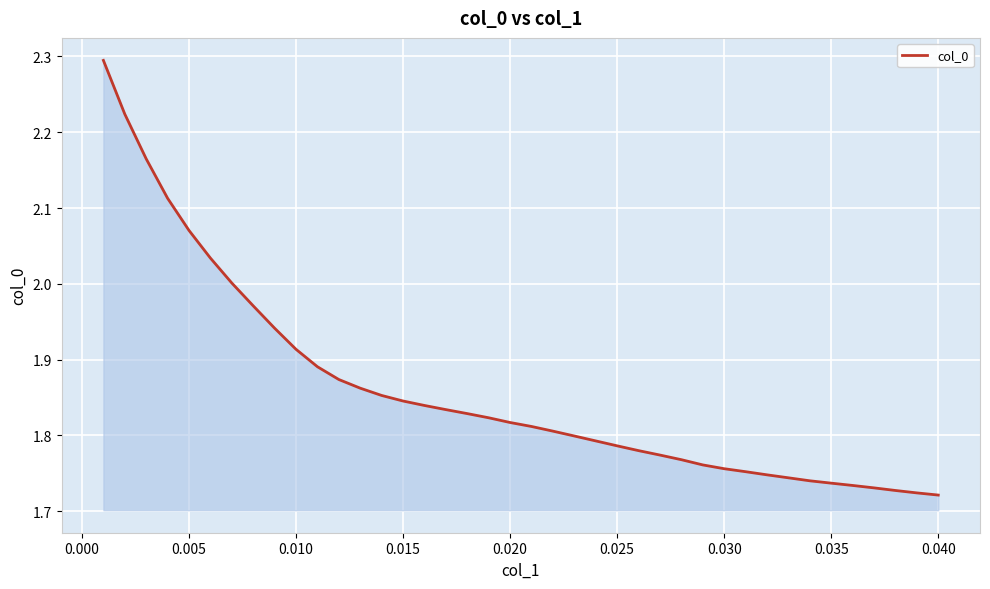

What is the sum of all values?

74.4